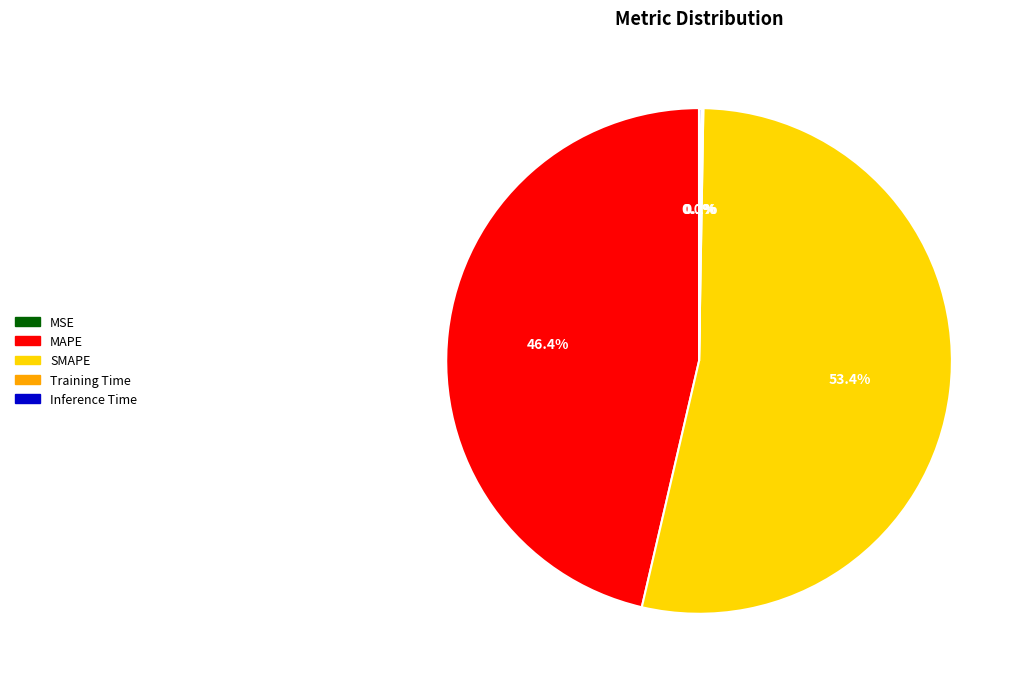

Is there any slice that represents more than half of the pie?

Yes